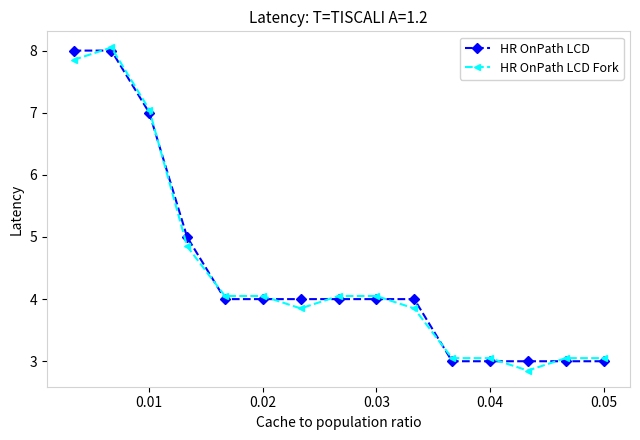

What are all the series names shown in the legend?

HR OnPath LCD, HR OnPath LCD Fork